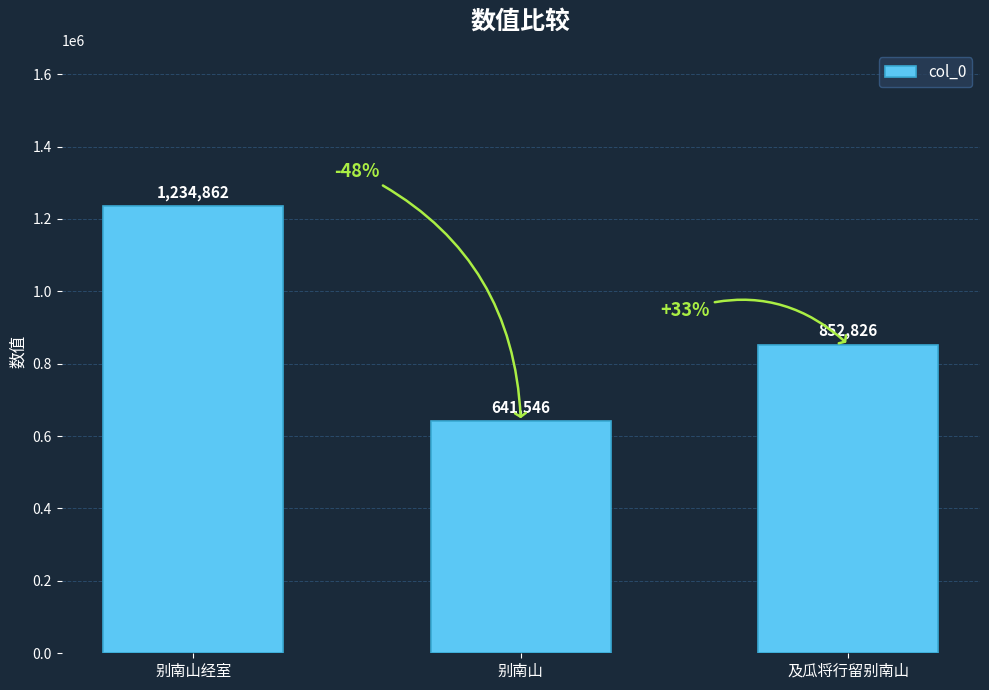

Reading left to right, transcribe all the data shown in this chart.

1234862	641546	852826